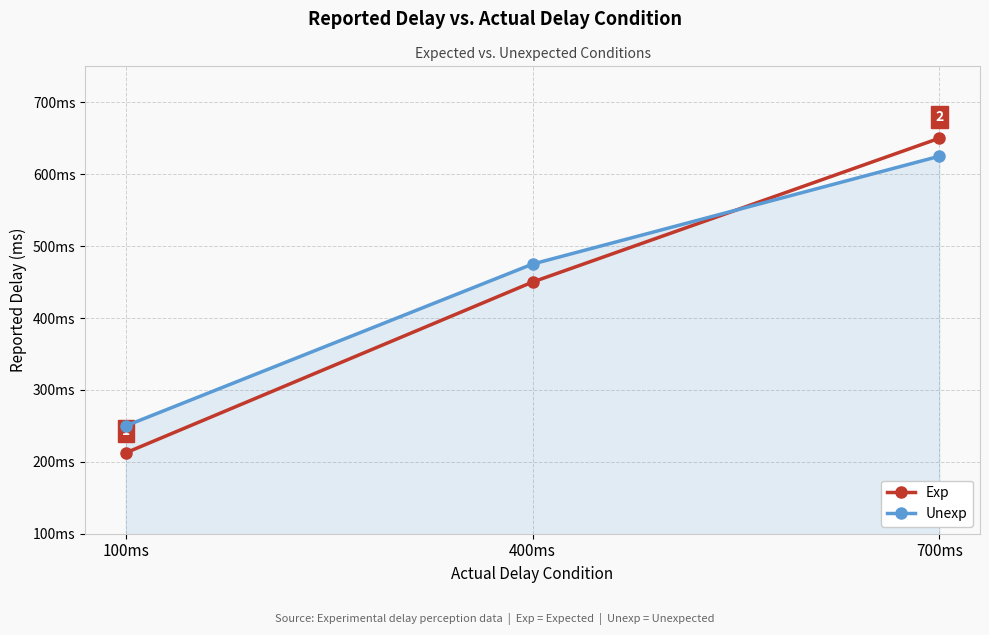

What are all the series names shown in the legend?

Exp, Unexp